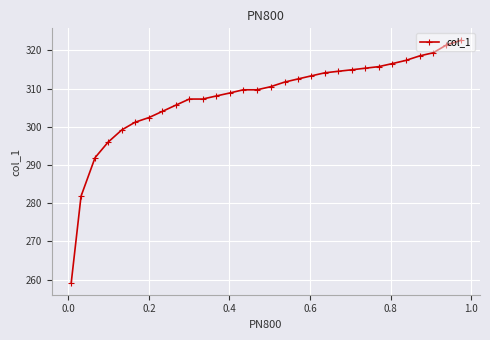

What is the maximum value shown in the chart?

322.6